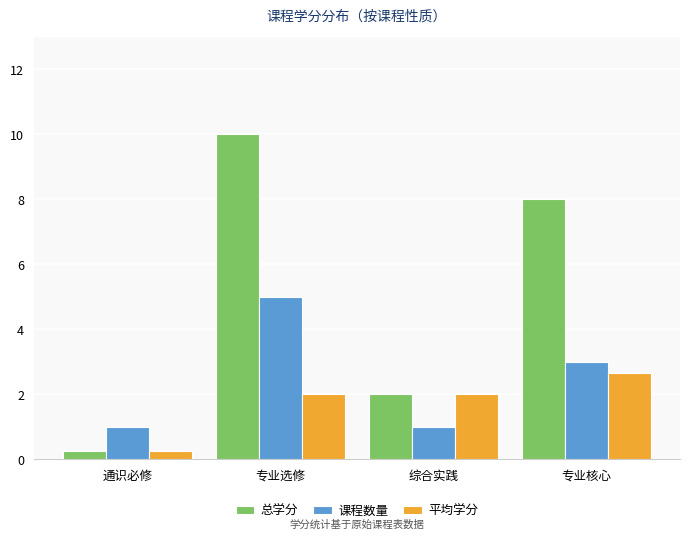

Rank the series by their maximum value, from highest to lowest.

总学分, 课程数量, 平均学分